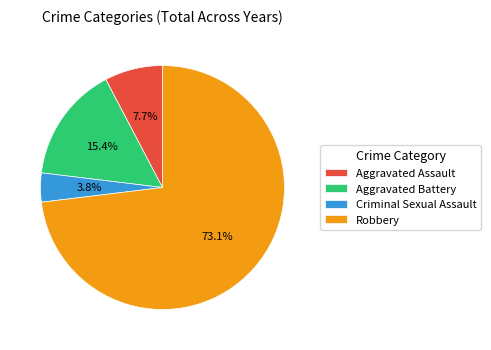

Between Aggravated Assault and Robbery, which is larger?

Robbery